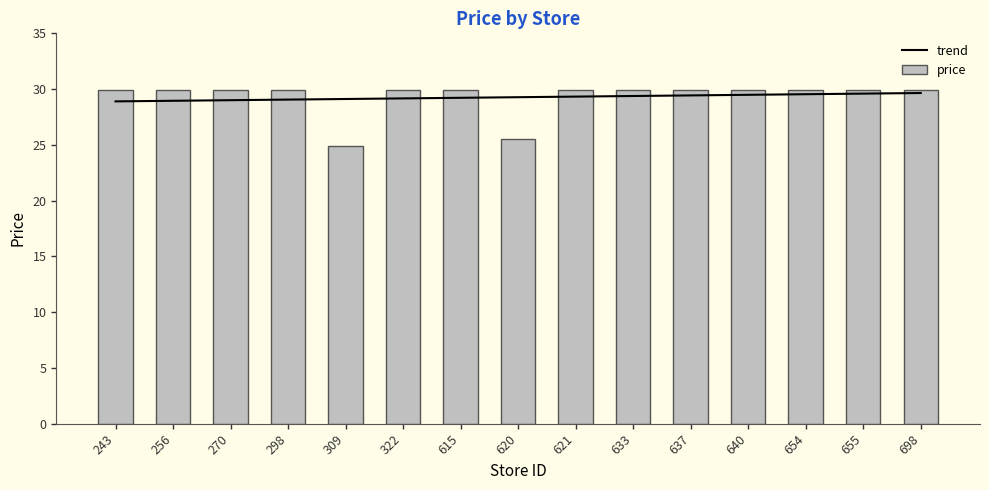

What is the difference between the maximum and second lowest values in the trend series?

0.7